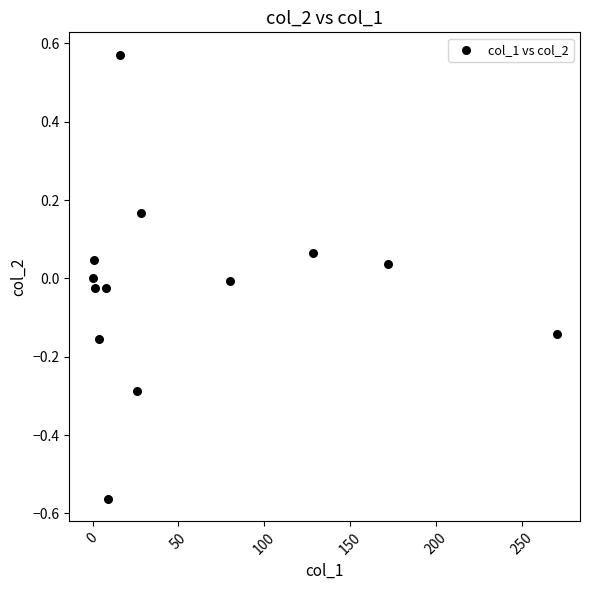

What is the range of X values (max minus min)?

270.3